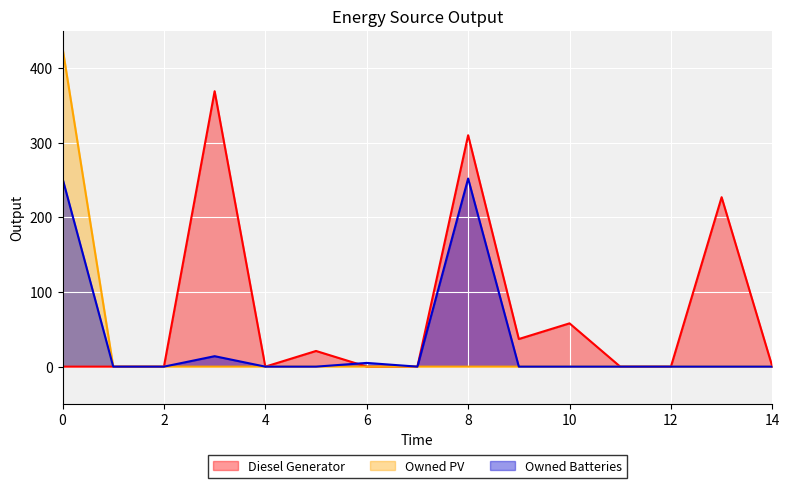

What is the difference between the Owned Batteries values at 4 and 8?

252